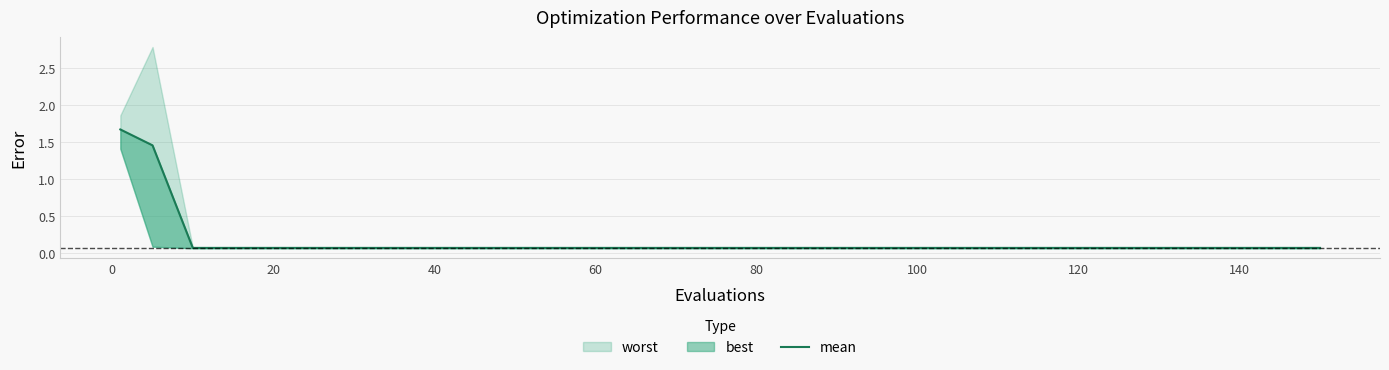

What is the value of the 14th point from the left?

0.1